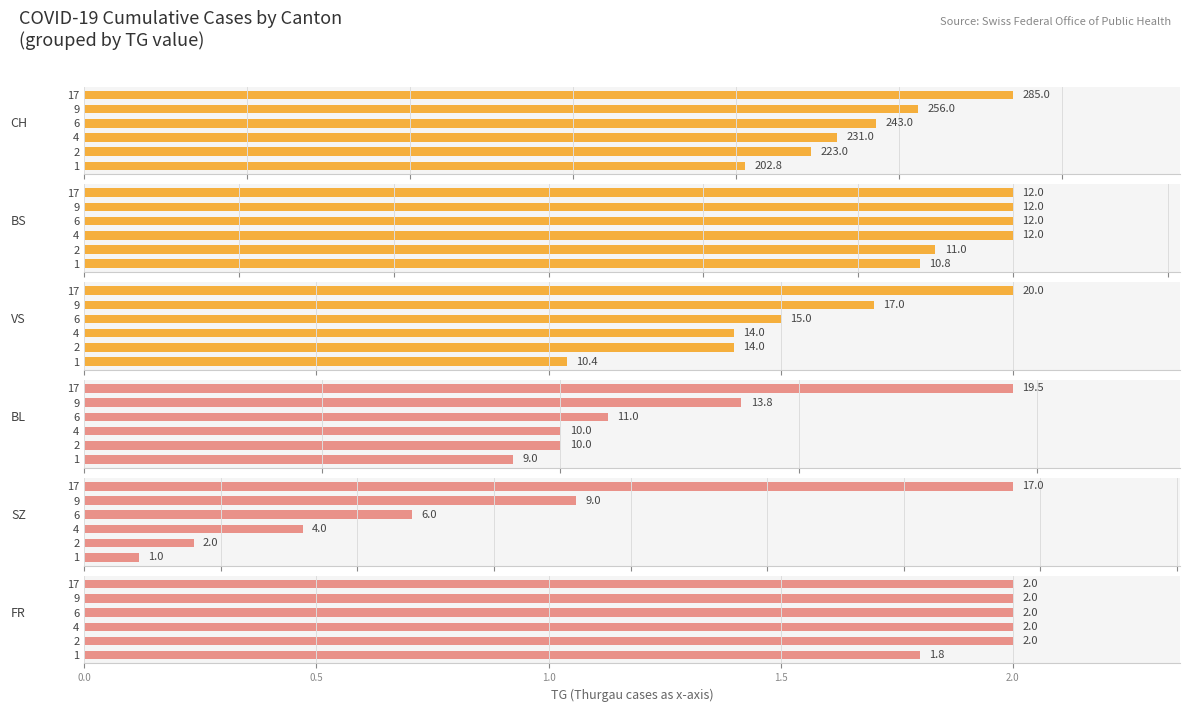

Reading left to right, transcribe all the data shown in this chart.

CH: 0.0=202.8	0.5=223.0	1.0=231.0	1.5=243.0	2.0=256.0	2.5=285.0
BS: 0.0=10.8	0.5=11.0	1.0=12.0	1.5=12.0	2.0=12.0	2.5=12.0
VS: 0.0=10.4	0.5=14.0	1.0=14.0	1.5=15.0	2.0=17.0	2.5=20.0
BL: 0.0=9.0	0.5=10.0	1.0=10.0	1.5=11.0	2.0=13.8	2.5=19.5
SZ: 0.0=1.0	0.5=2.0	1.0=4.0	1.5=6.0	2.0=9.0	2.5=17.0
FR: 0.0=1.8	0.5=2.0	1.0=2.0	1.5=2.0	2.0=2.0	2.5=2.0